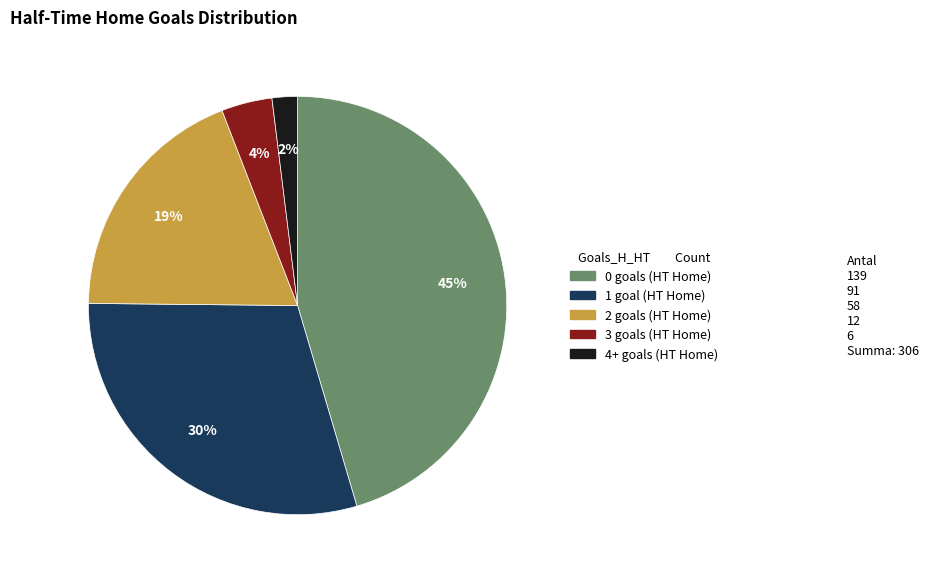

What percentage is the 0 slice, to the nearest percent?

45%